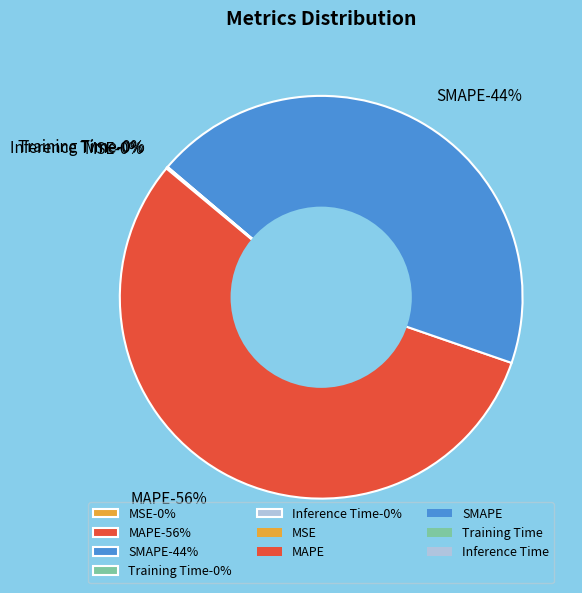

Which slice is the smallest?

Training Time